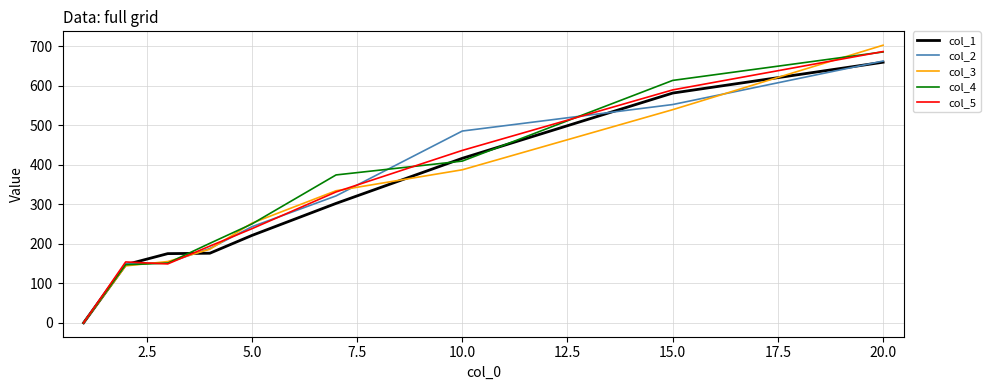

True or false: col_1 and col_5 cross at least once.

True